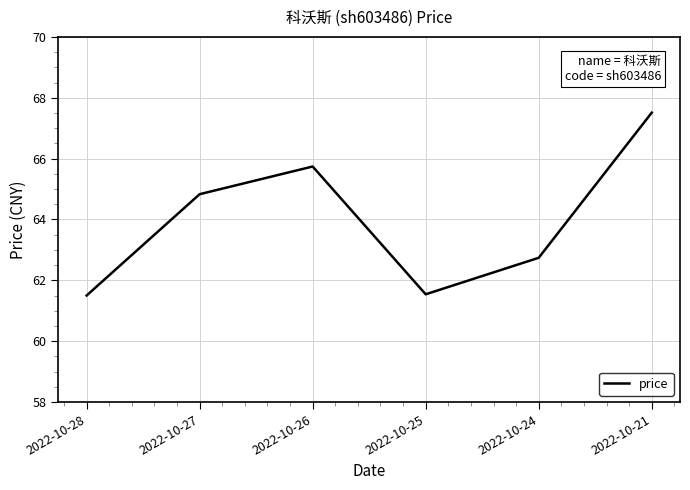

True or false: the data shows 87.1 at 2022-10-25.

False